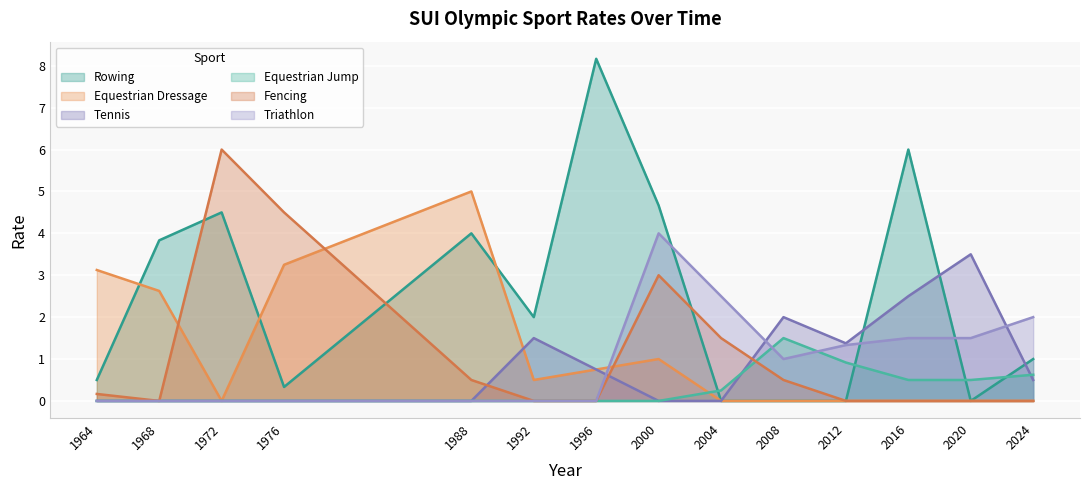

True or false: TEN has a value of 0.5 at 2024.

True